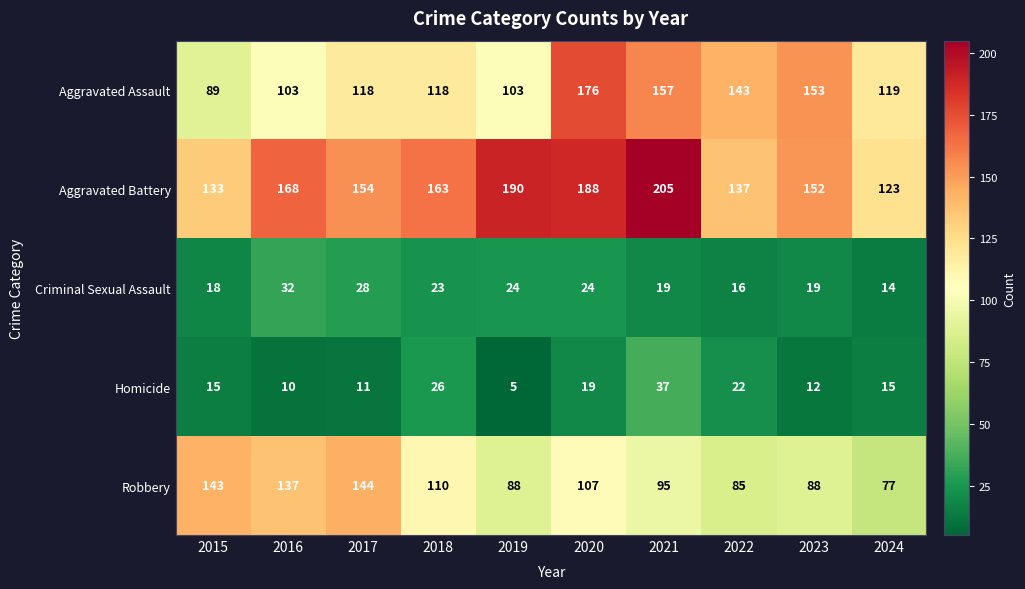

What is the sum of all Homicide values?

172